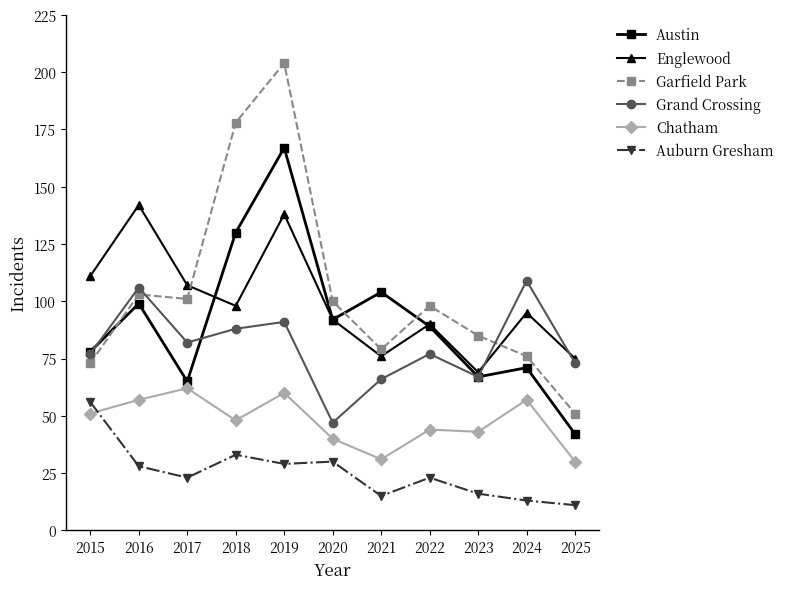

The Austin series shows 178 at 2021. True or false?

False